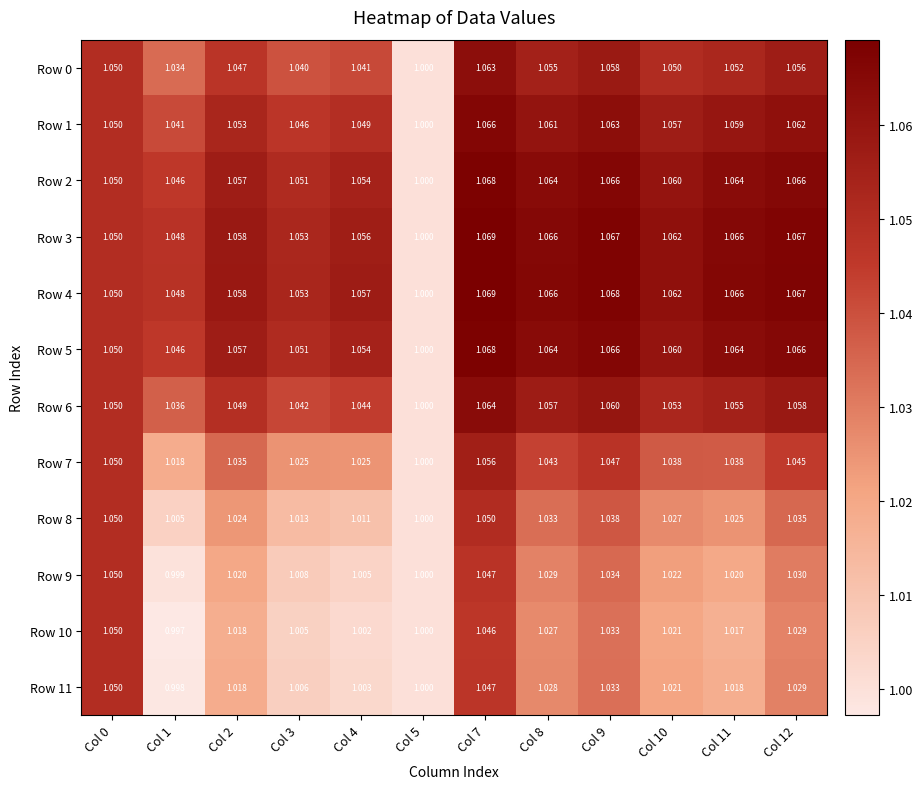

Is the value of Row 7 at Col 7 greater than the value of Row 4 at Col 7?

No